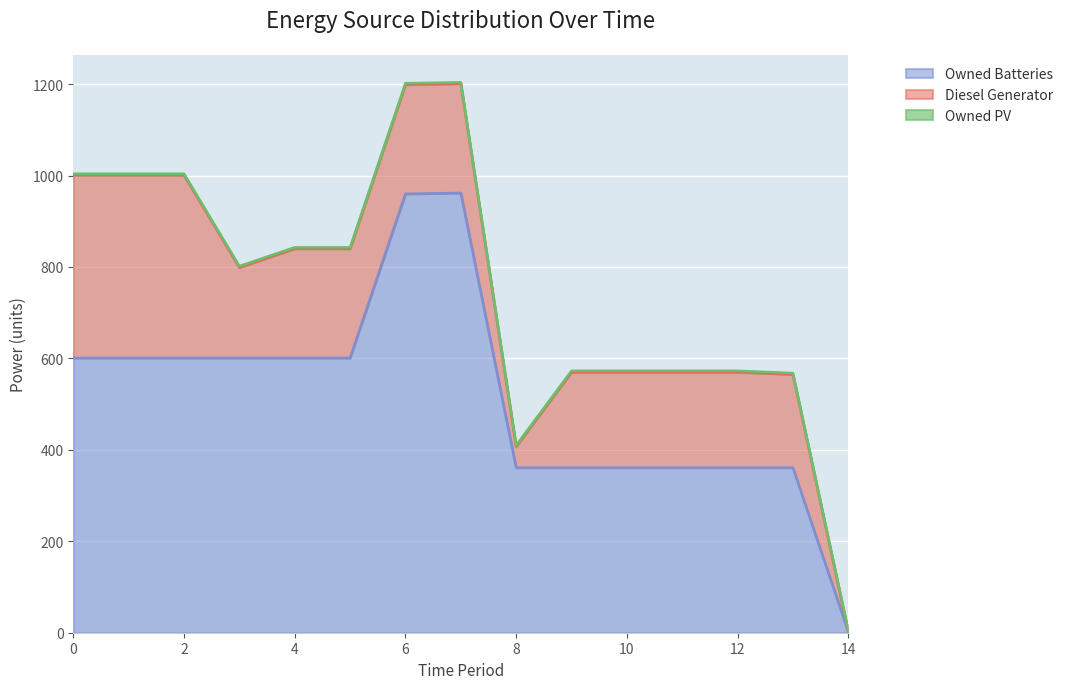

Between 12 and 7, which is larger?

7